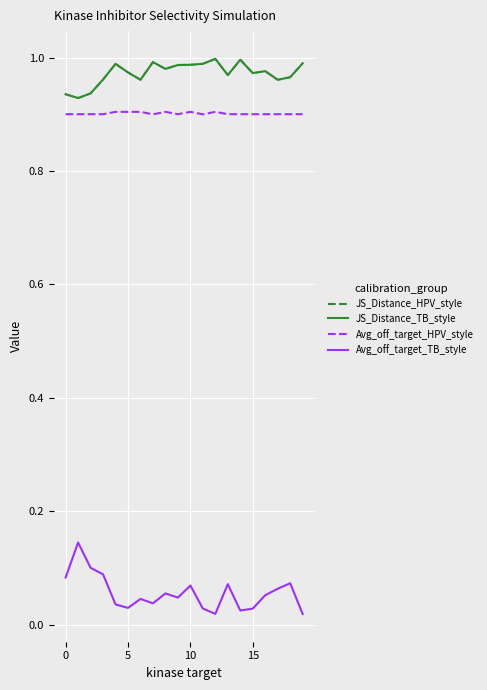

Is it true that Average off-target kinase %inhib equals 0.0 at 10?

False